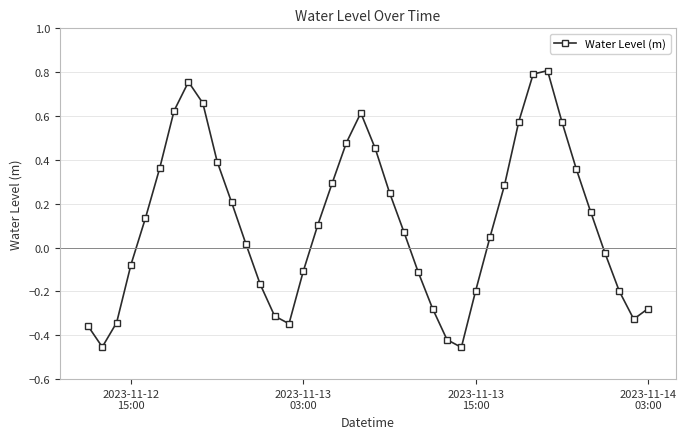

How many interior local valleys (lower than both neighbors) does the data have?

4